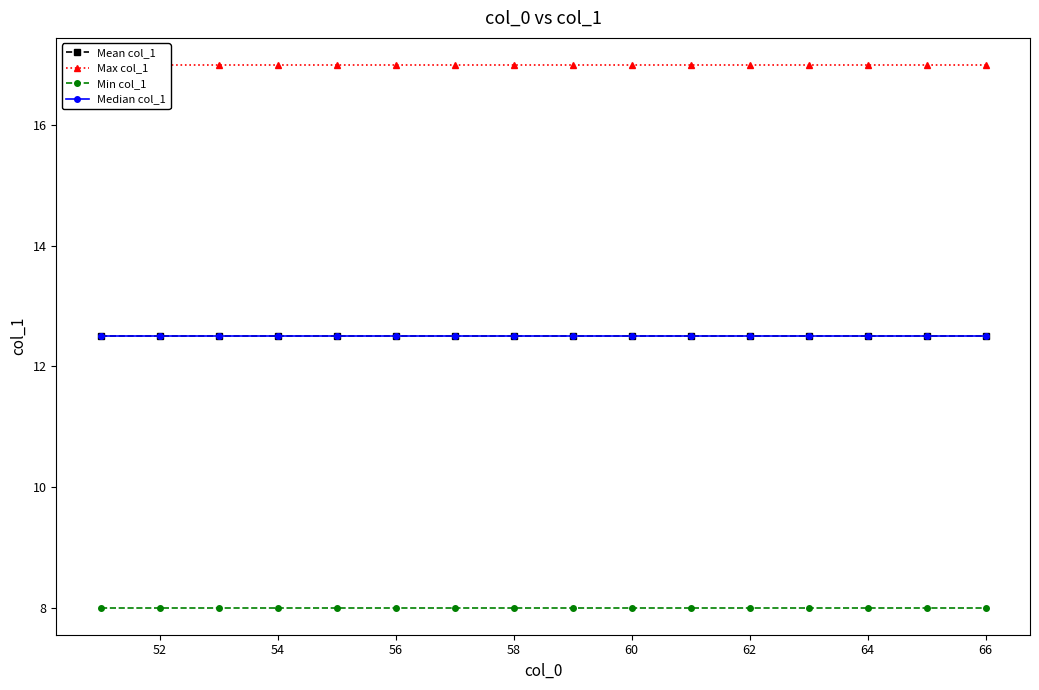

Between 52 and 54, which series saw the biggest shift?

Mean col_1